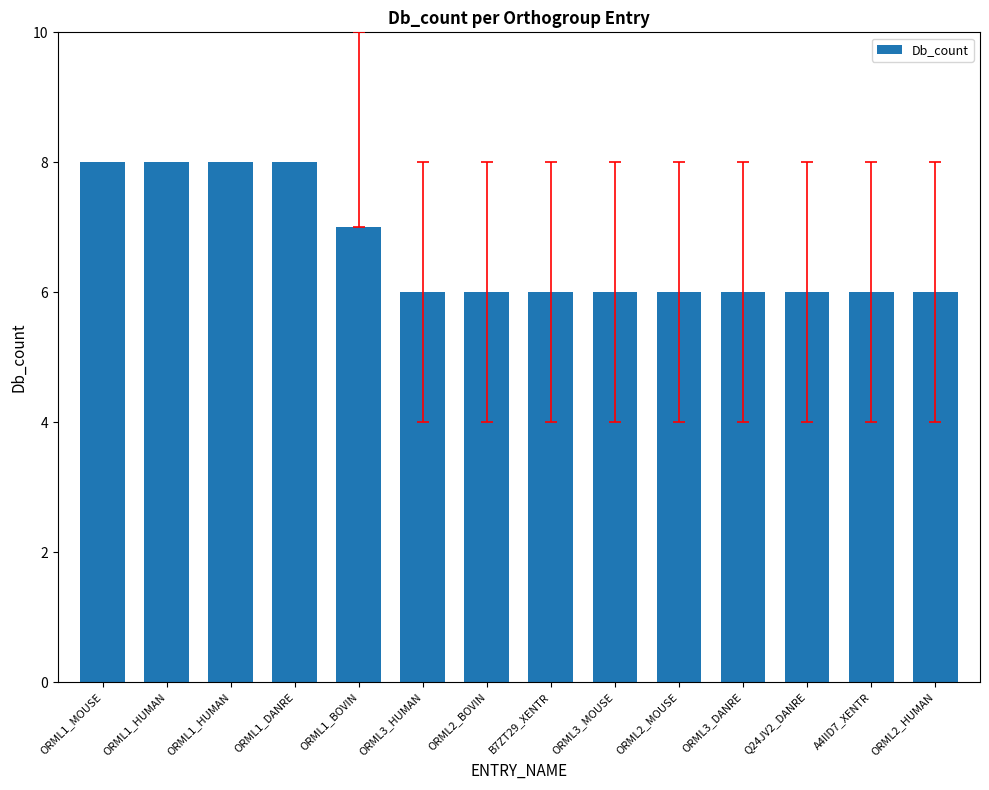

The value at ORML2_BOVIN is 2. True or false?

False